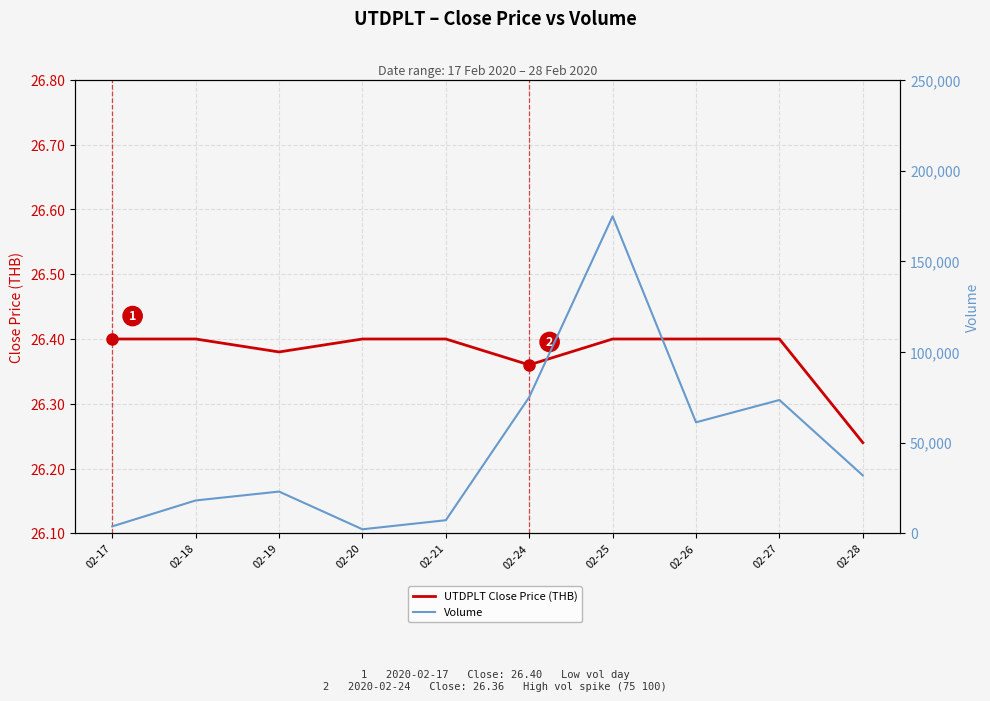

List the labels in order of UTDPLT Close Price (THB) value, largest first.

02-17, 02-18, 02-20, 02-21, 02-25, 02-26, 02-27, 02-19, 02-24, 02-28